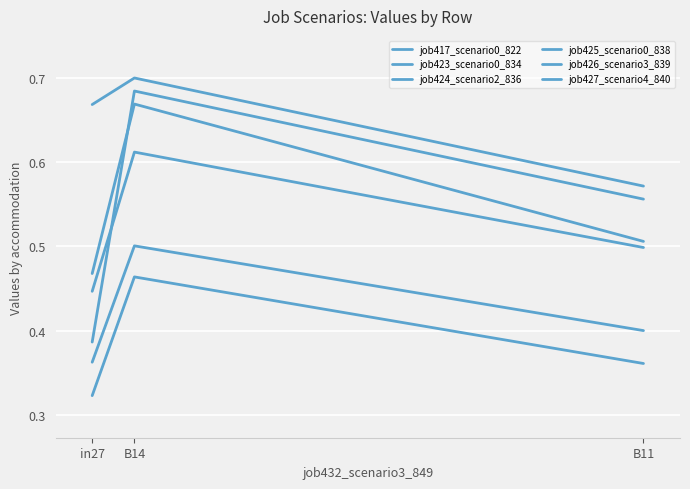

What is the highest value of the job424_scenario2_836 series?

0.7